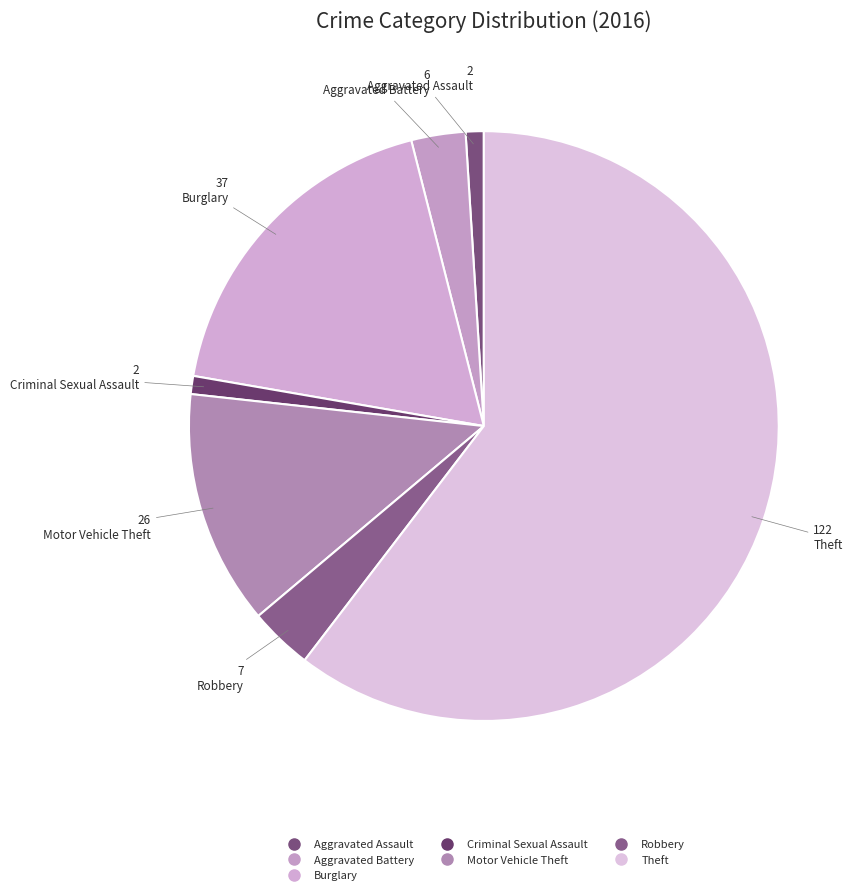

To the nearest percent, what is the average slice percentage?

14%